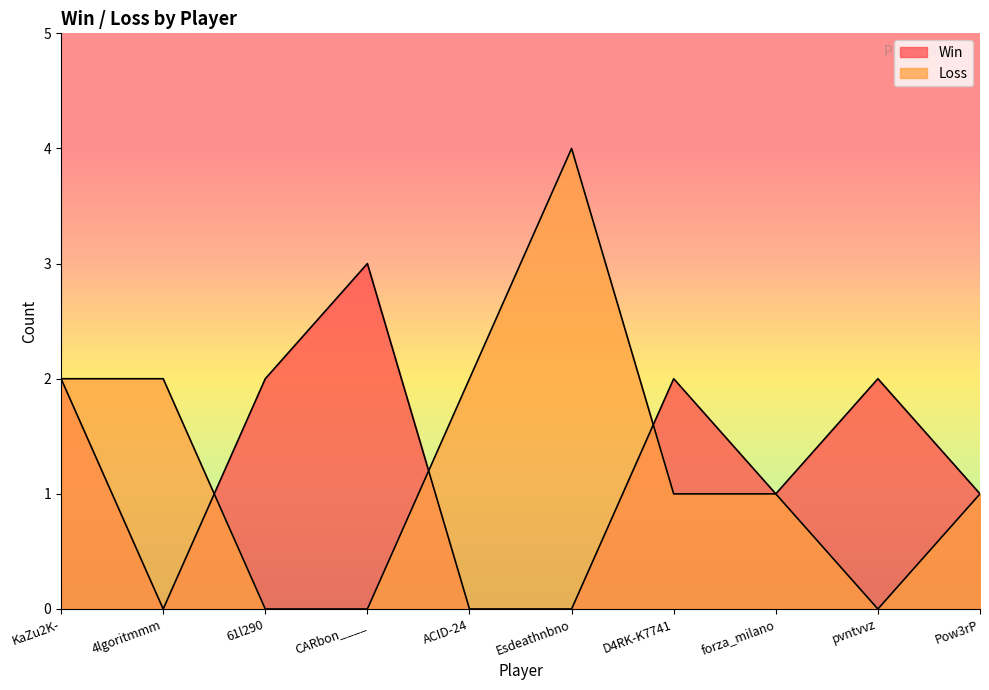

Reading right to left, extract all data points from this chart.

Win: Pow3rP=1	pvntvvz=2	forza_milano=1	D4RK-K7741=2	Esdeathnbno=0	ACID-24=0	CARbon____=3	61l290=2	4lgoritmmm=0	KaZu2K-=2
Loss: Pow3rP=1	pvntvvz=0	forza_milano=1	D4RK-K7741=1	Esdeathnbno=4	ACID-24=2	CARbon____=0	61l290=0	4lgoritmmm=2	KaZu2K-=2